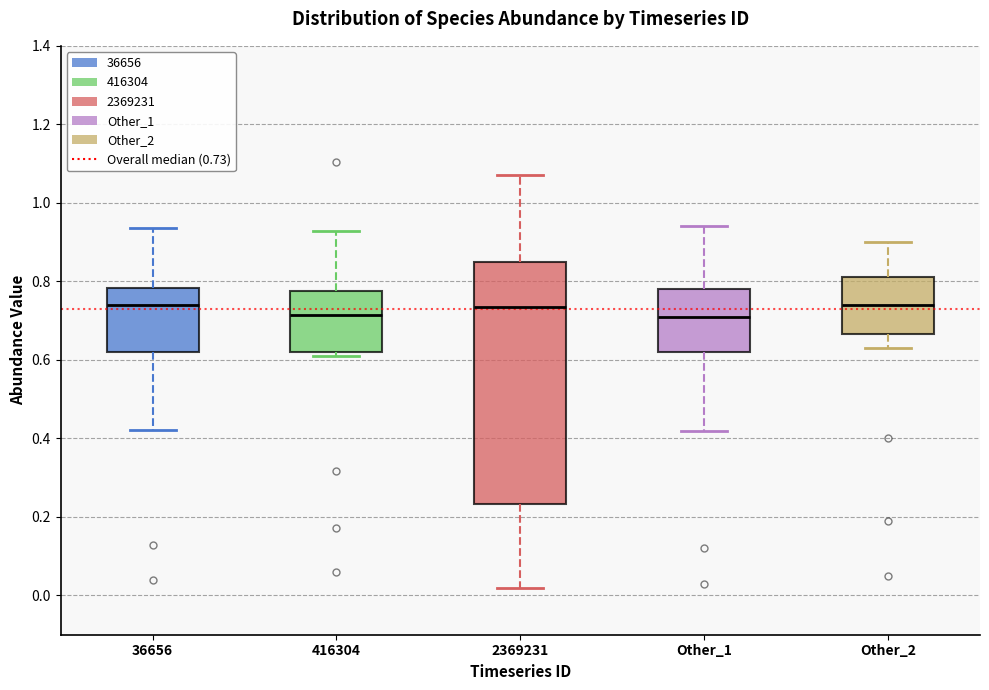

Reading left to right, transcribe this box plot: for each box, give where its median line is, the range the box spans, and where its two whiskers end, as read against the y-axis. The values are not printed on the chart, so give them approximately, as read against the axis.

36656: median 0.74, box 0.62 to 0.78, whiskers 0.42 to 0.94
416304: median 0.72, box 0.62 to 0.78, whiskers 0.60 to 0.92
2369231: median 0.74, box 0.24 to 0.84, whiskers 0.02 to 1.08
Other_1: median 0.72, box 0.62 to 0.78, whiskers 0.42 to 0.94
Other_2: median 0.74, box 0.66 to 0.82, whiskers 0.64 to 0.90